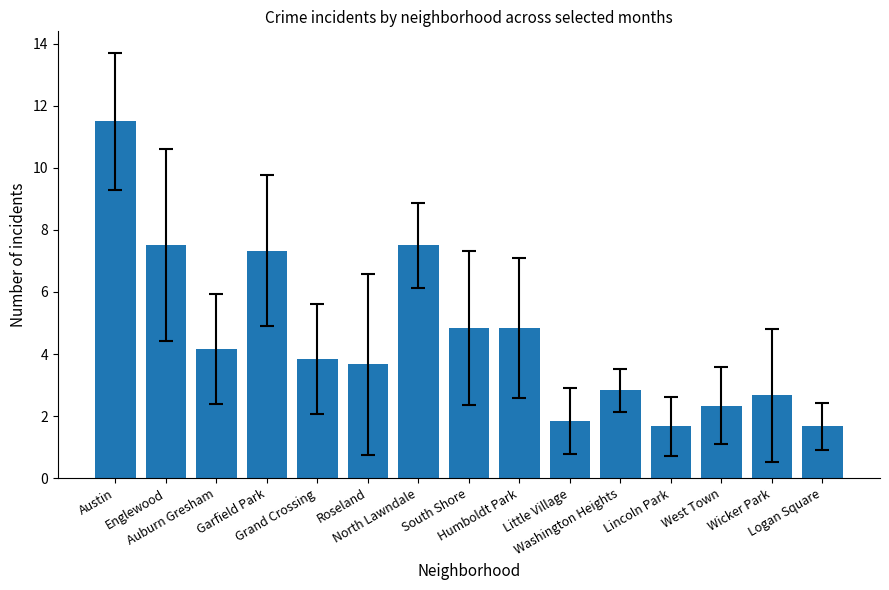

Where does the data first go above 3?

Austin